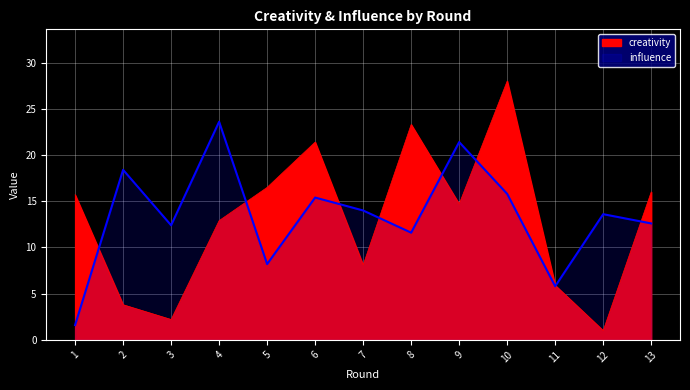

What is the difference between the maximum and minimum values in the creativity series?

27.0